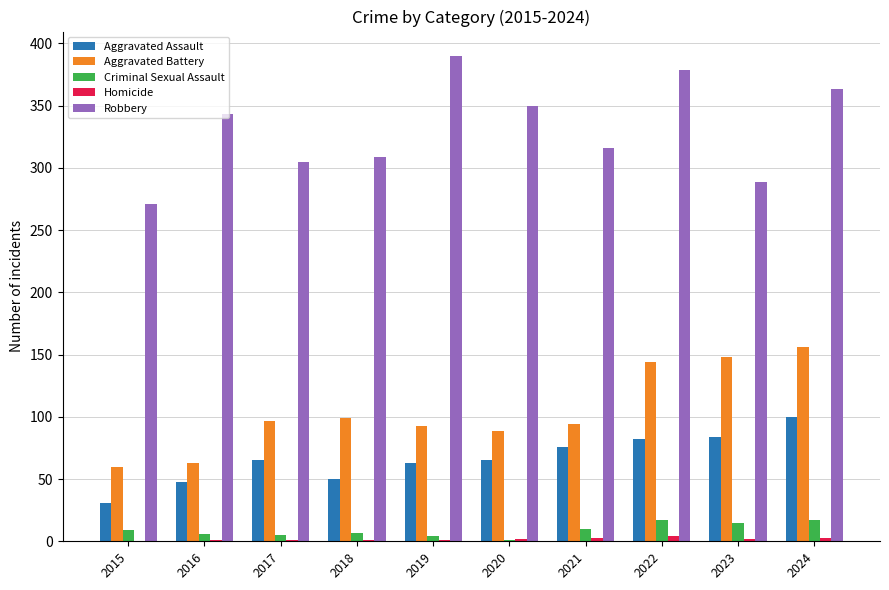

What is the greatest value displayed?

390